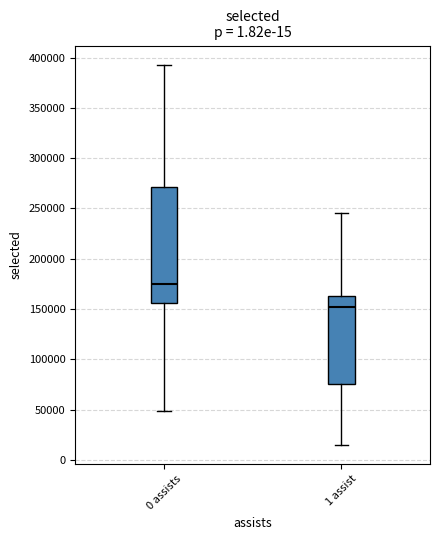

Reading left to right, read every box against the y-axis: the position of its median line, the range the box covers, and the ends of its whiskers. The values are not printed on the chart, so give them approximately, as read against the axis.

0 assists: median 175000, box 155000 to 270000, whiskers 50000 to 395000
1 assist: median 150000, box 75000 to 165000, whiskers 15000 to 245000